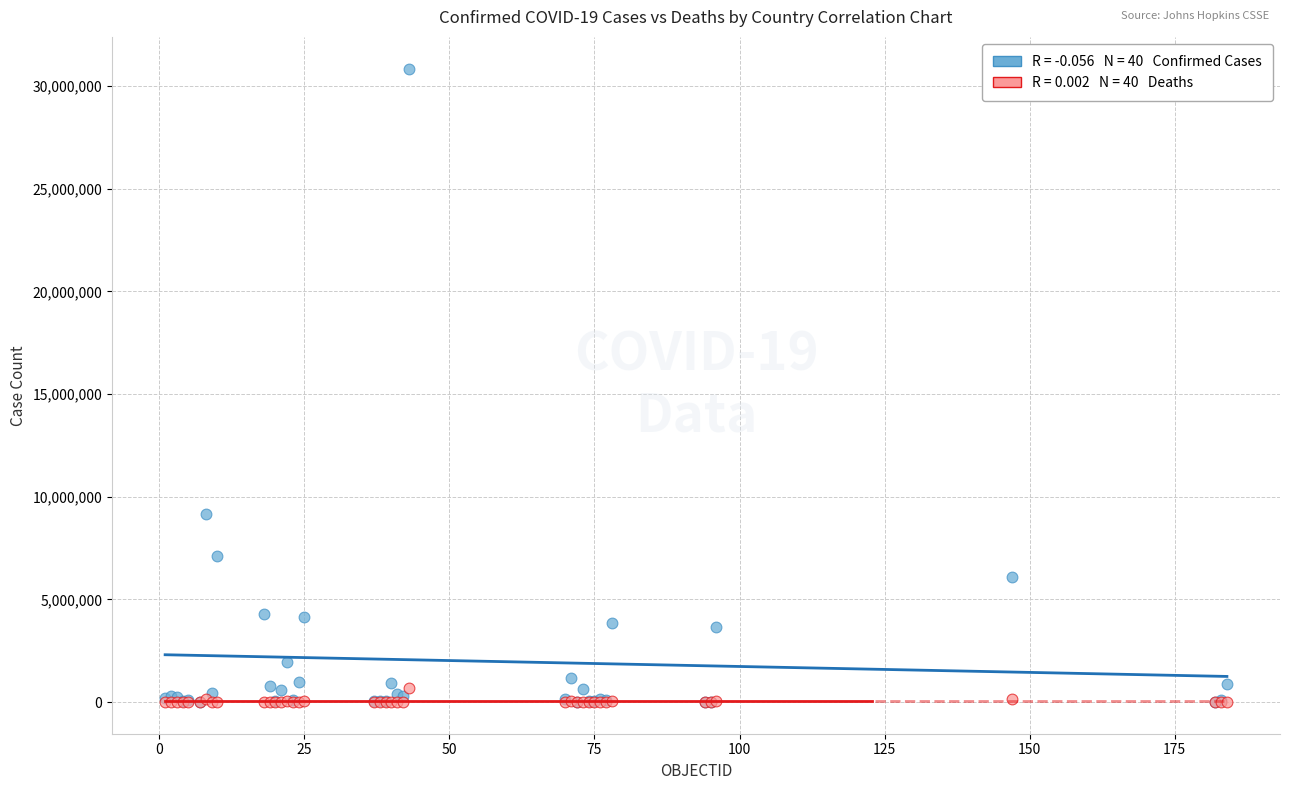

Across all series, what Y value is closest to 15425606?

9178795